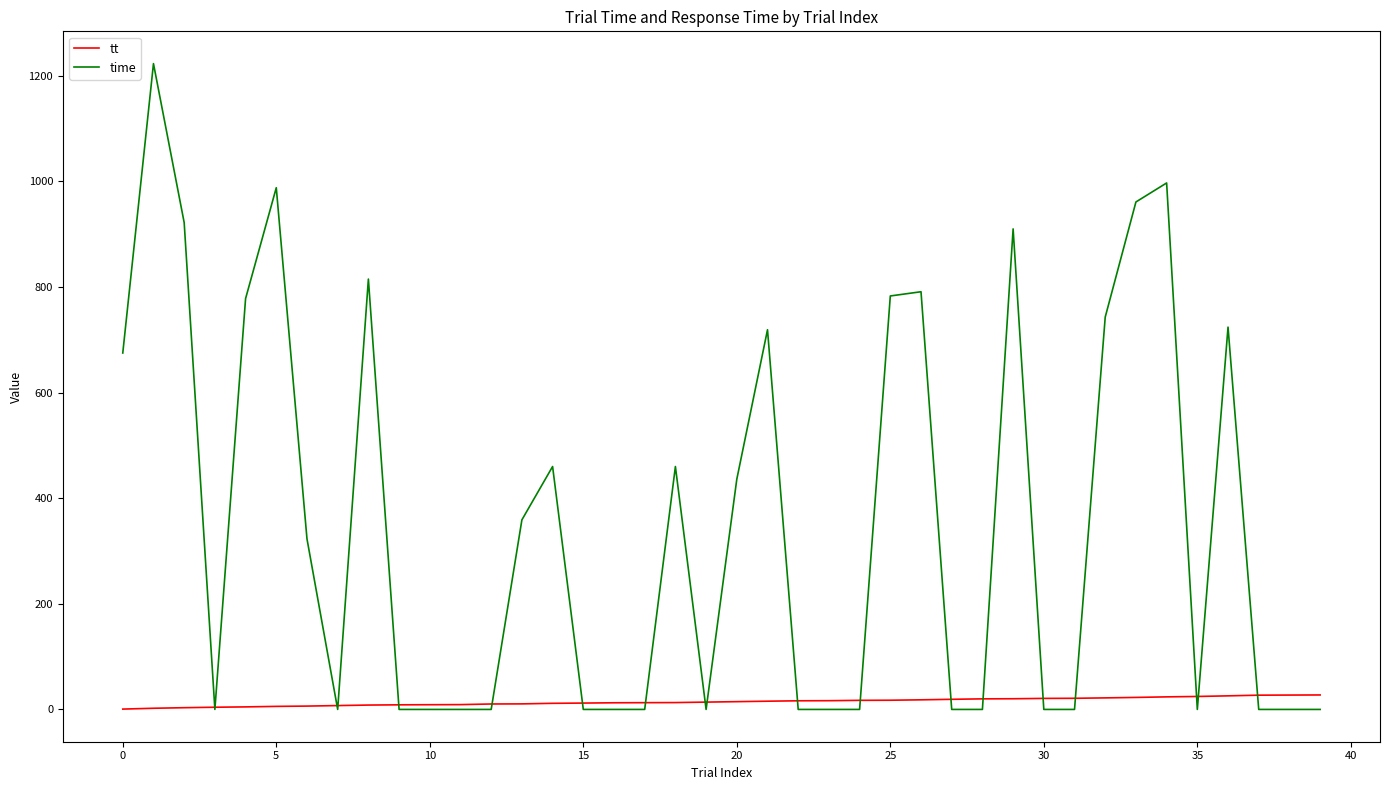

What is the highest value of the tt series?

27.4